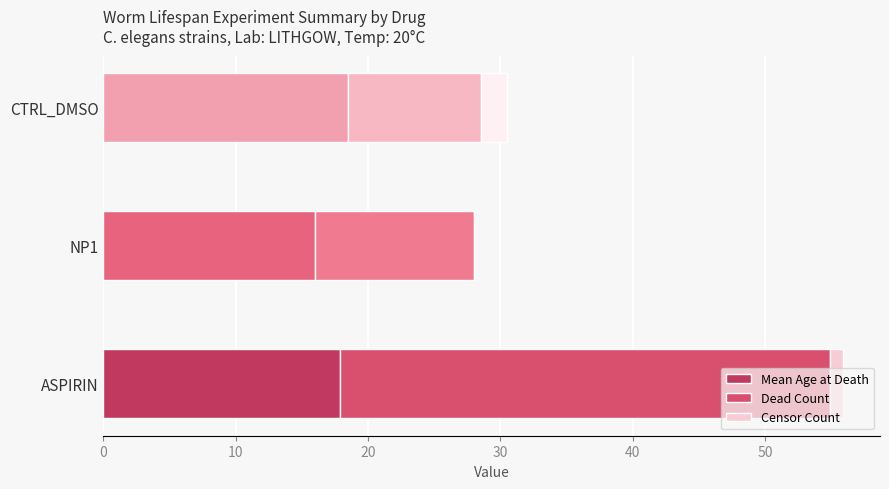

What are all the series names shown in the legend?

Mean Age at Death, Dead Count, Censor Count